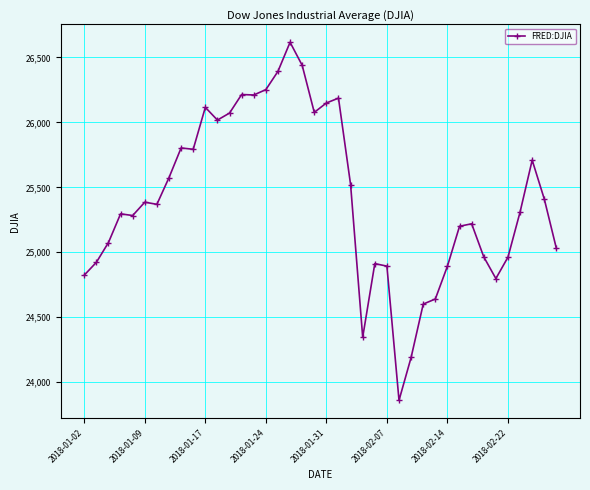

What is the value of the 4th point from the left?

25295.9